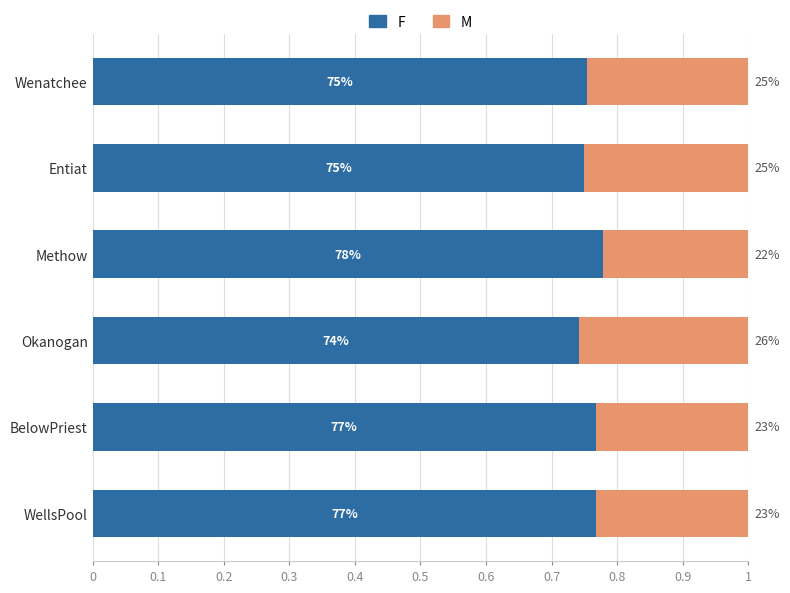

What are all the series names shown in the legend?

F, M